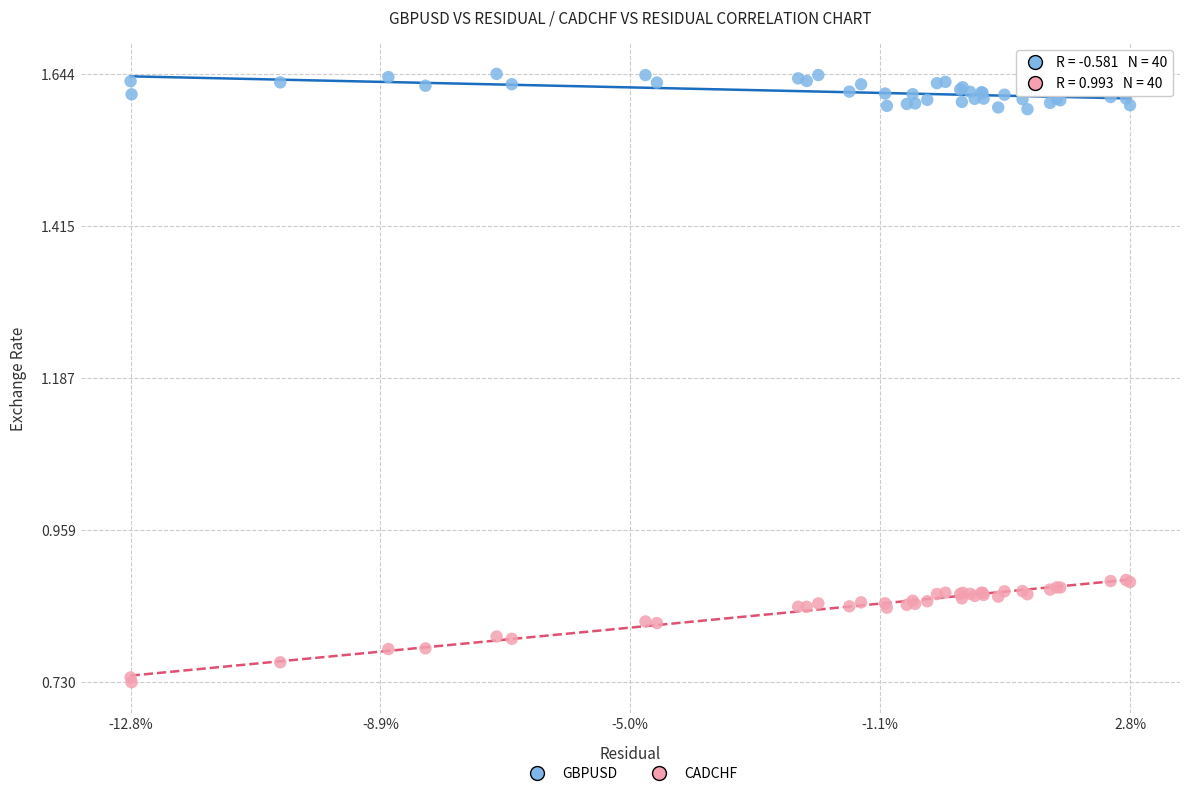

Which series has the widest spread of Y values?

CADCHF